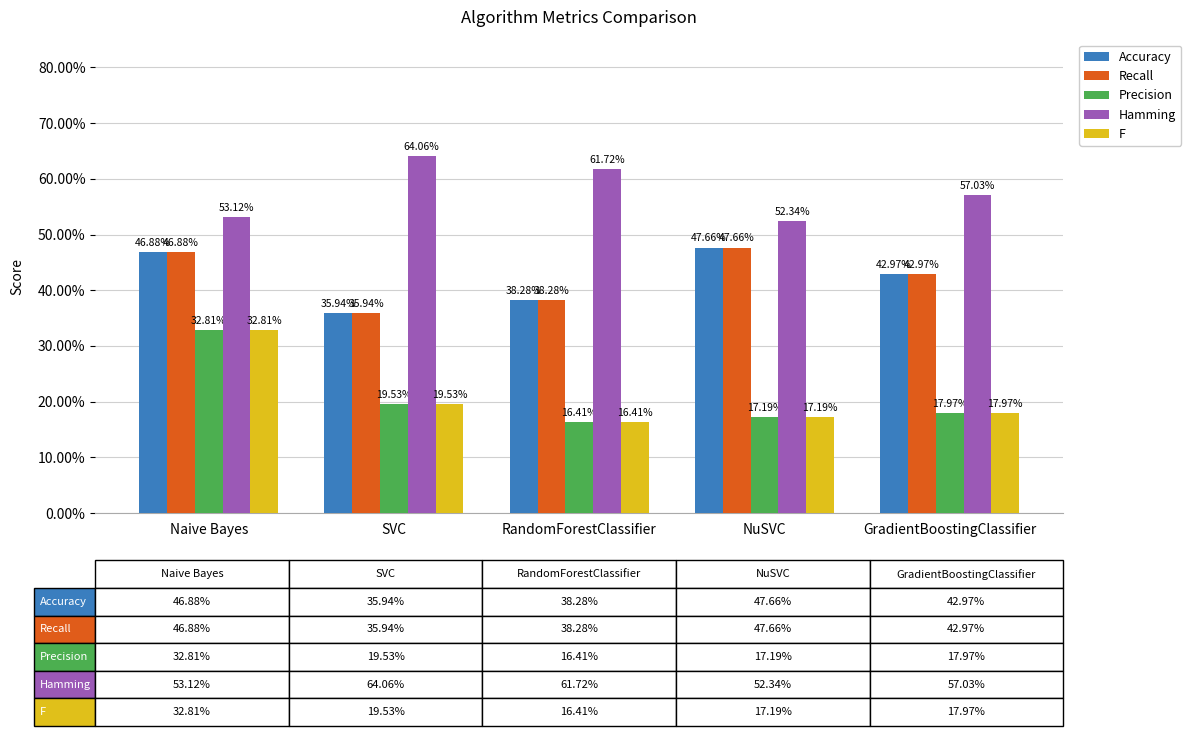

Does the chart contain stacked bars?

No